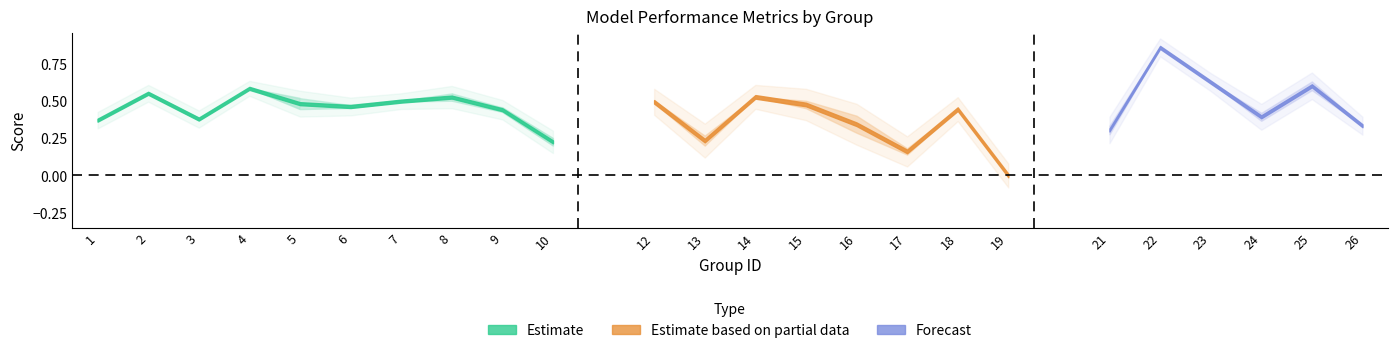

What is the value of the f1 point at the 24th from the left?

0.3